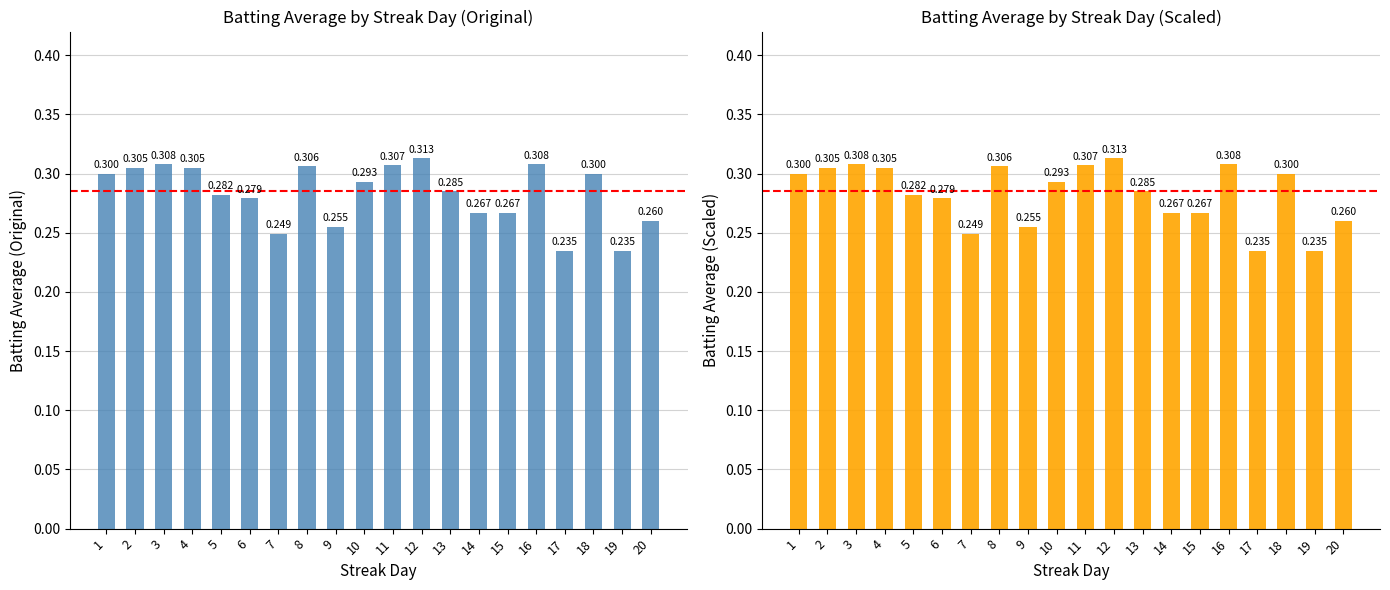

Is it true that the value at 16 is 0.1?

False